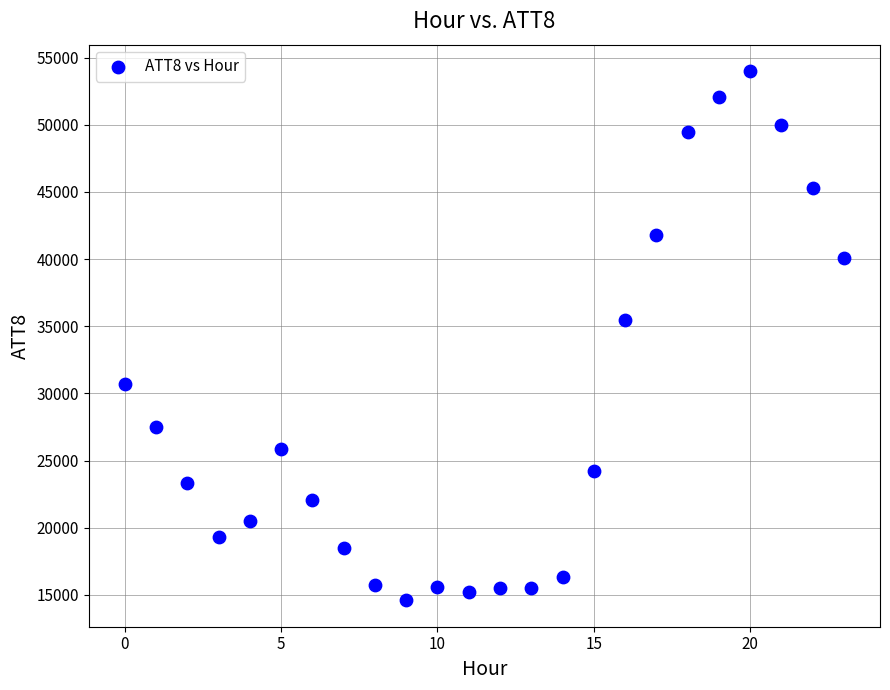

What Y value in the scatter plot is closest to 34300?

35500